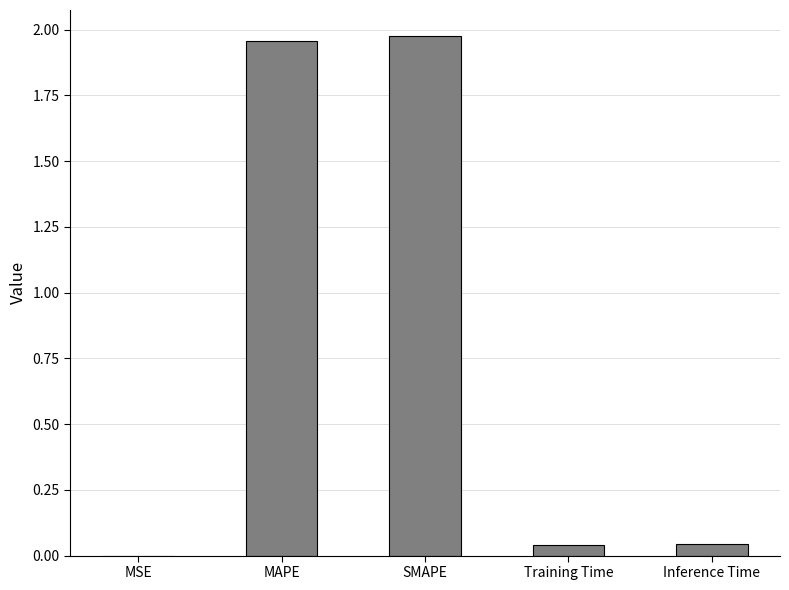

Between MAPE and MSE, which is larger?

MAPE